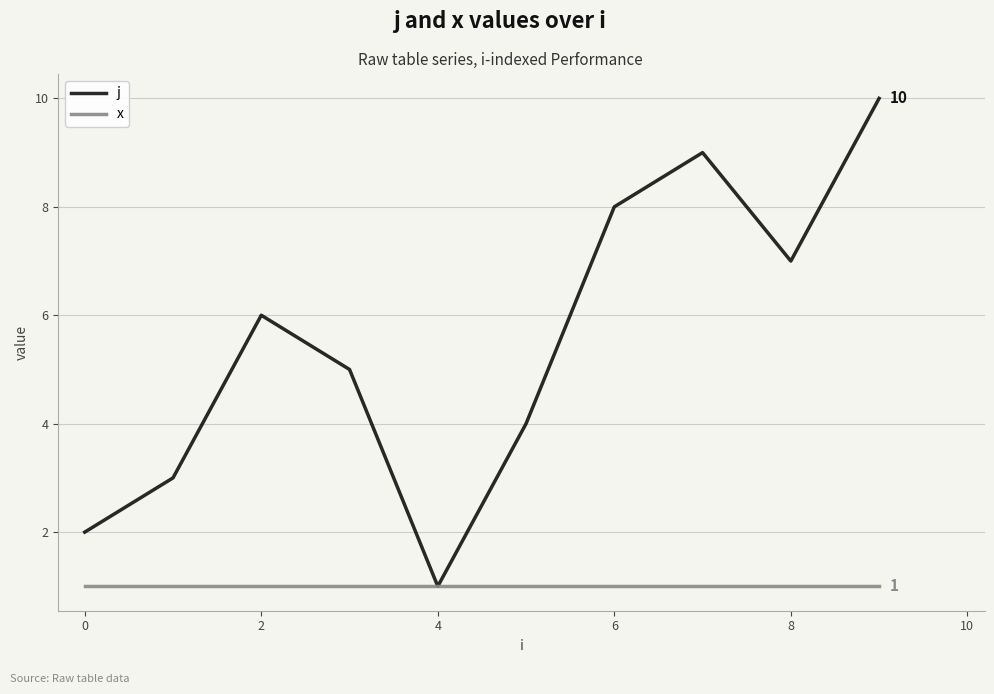

List the series in order of their peak value, lowest first.

x, j